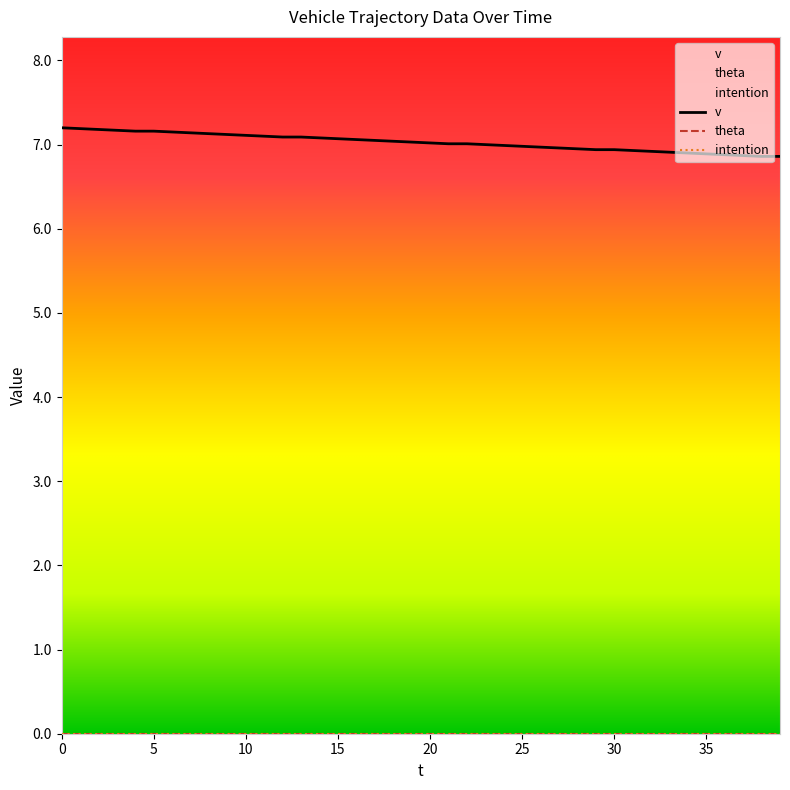

Which series has the largest range (max minus min)?

v